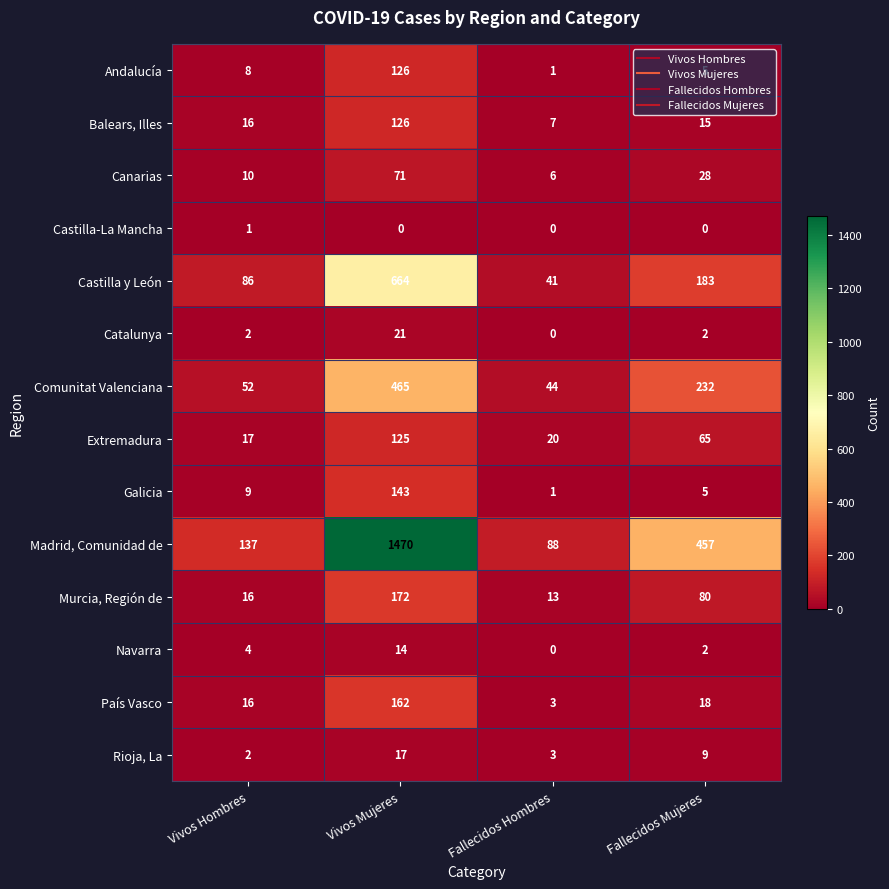

At which category is the sum across all series the highest?

Vivos Mujeres